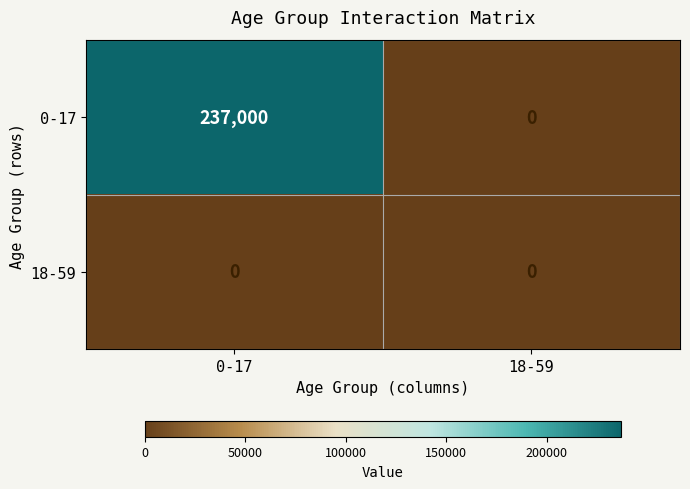

Between 0-17 and 18-59, which series saw the biggest shift?

0-17